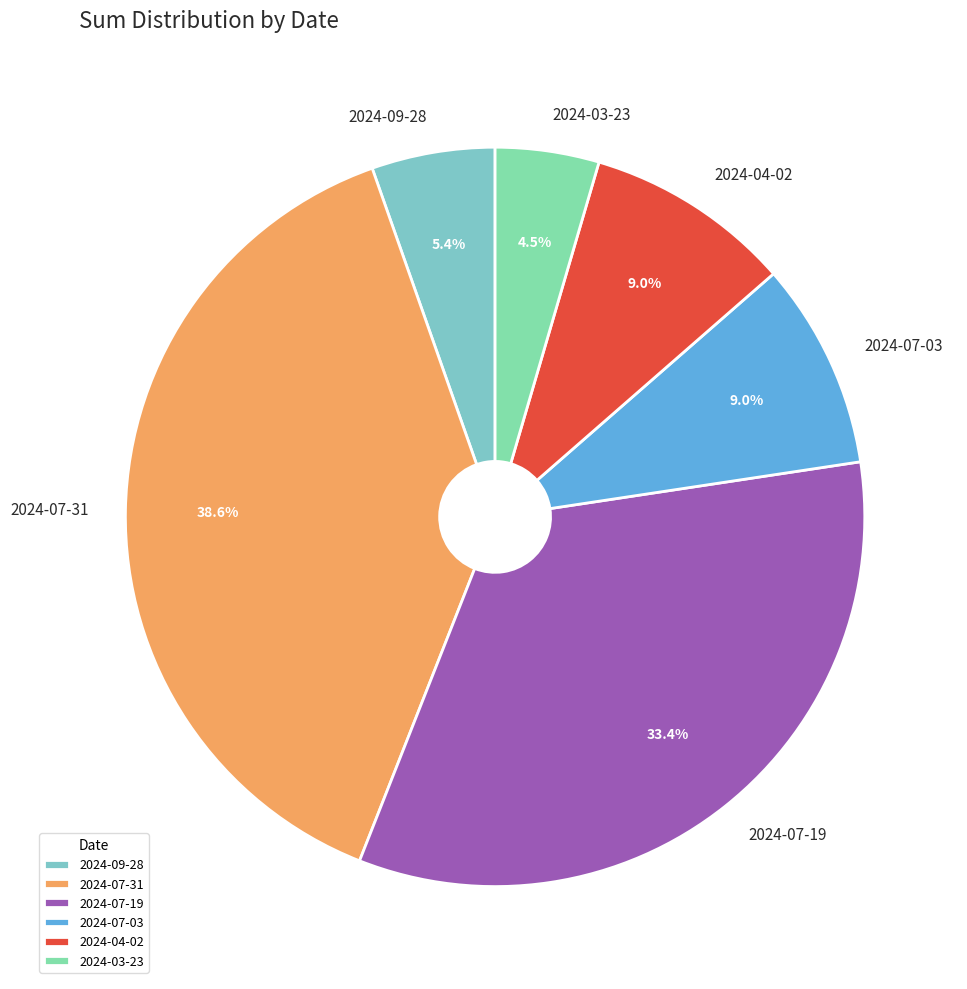

The 2024-07-19 slice represents 33% of the pie. True or false?

True